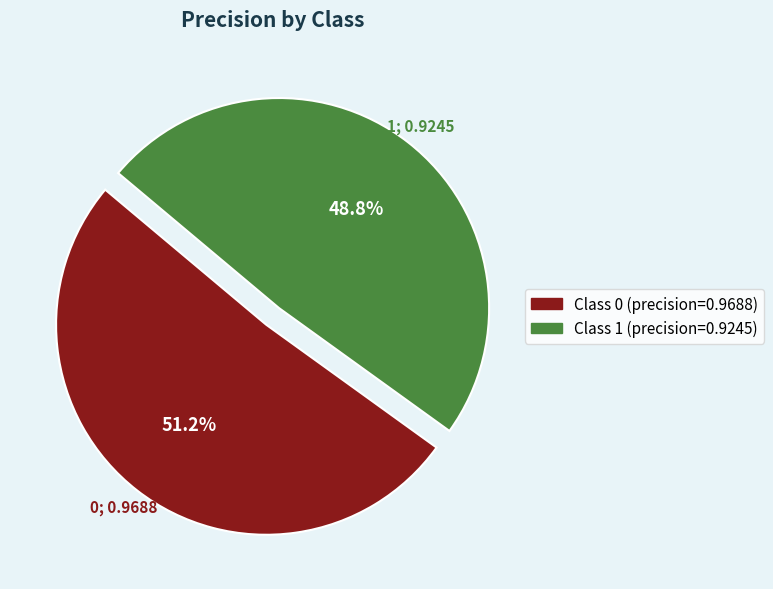

Does any single category account for the majority?

Yes